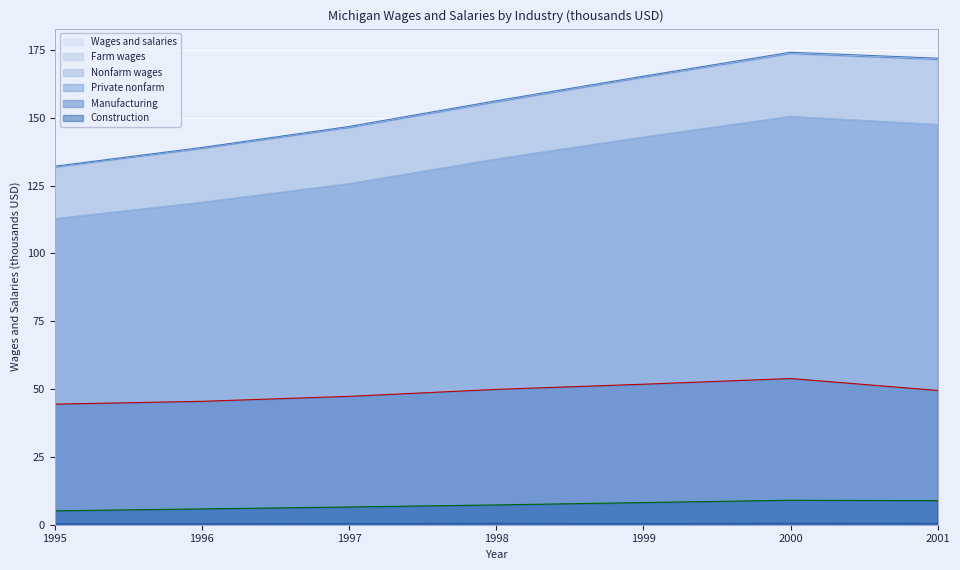

Reading left to right, transcribe all the data shown in this chart.

Wages and salaries: 132.1	139.1	146.8	156.3	165.3	174.2	172.0
Farm wages: 0.4	0.4	0.5	0.5	0.5	0.5	0.5
Nonfarm wages: 131.8	138.6	146.3	155.8	164.9	173.6	171.4
Private nonfarm: 112.8	118.9	125.8	134.9	142.9	150.5	147.5
Manufacturing: 44.4	45.5	47.3	49.9	51.8	53.9	49.5
Construction: 5.1	5.8	6.5	7.3	8.2	9.0	8.9